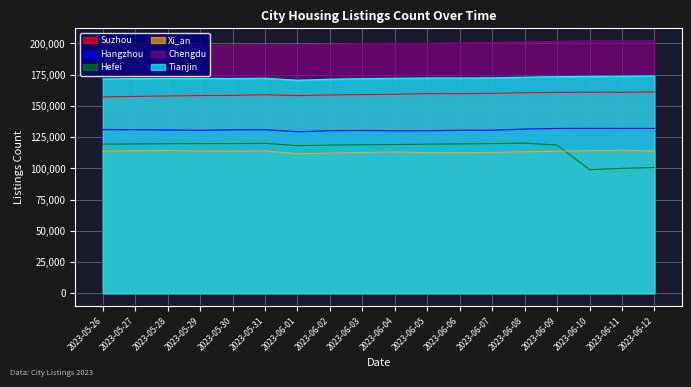

True or false: Suzhou has more than 2 points higher than both neighbors.

True